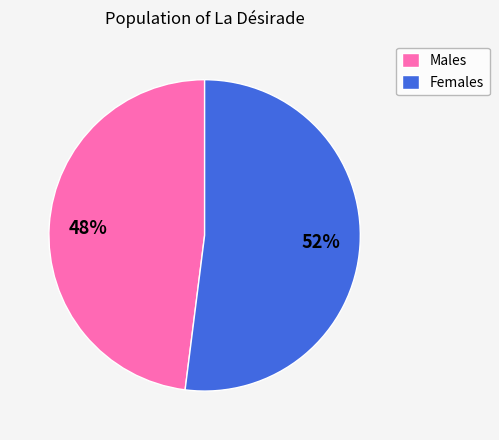

To the nearest percent, what is the difference between the largest and smallest slice percentages?

4%